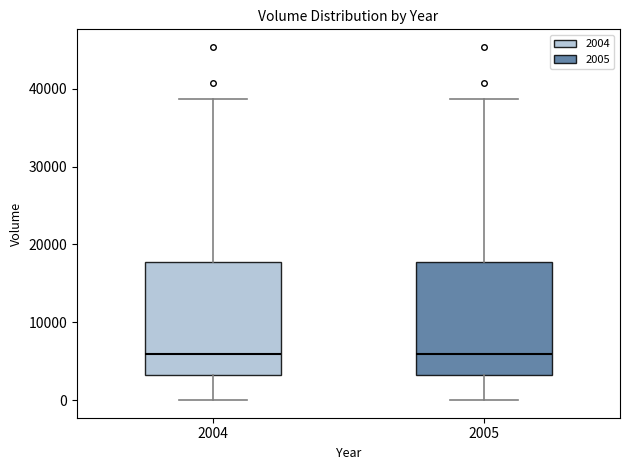

Reading left to right, transcribe this box plot: for each box, give where its median line is, the range the box spans, and where its two whiskers end, as read against the y-axis. The values are not printed on the chart, so give them approximately, as read against the axis.

2004: median 6000, box 3000 to 18000, whiskers 0 to 39000
2005: median 6000, box 3000 to 18000, whiskers 0 to 39000